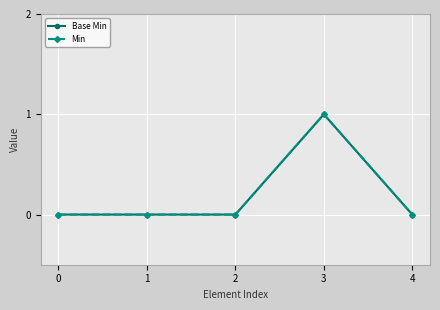

Which series has the largest total across all categories?

Base Min